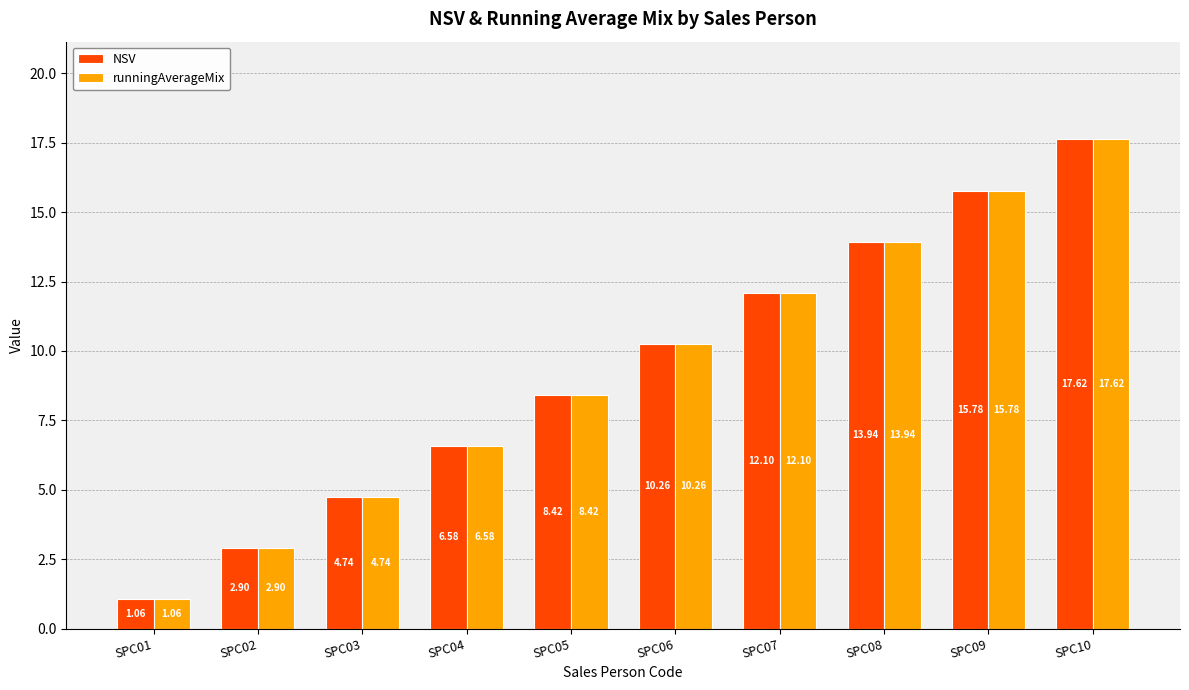

What is the average value of the runningAverageMix series?

9.3